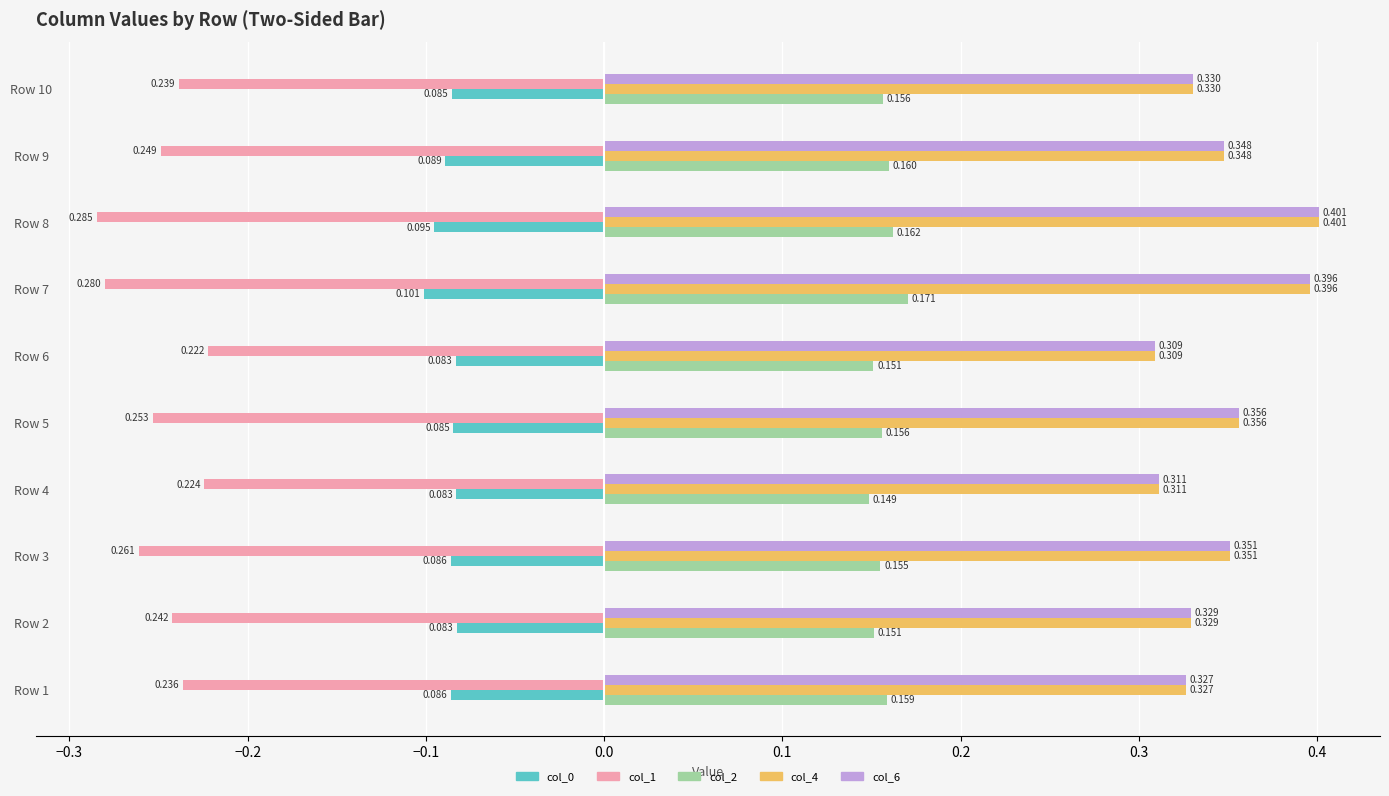

At which category is the sum across all series the highest?

Row 8